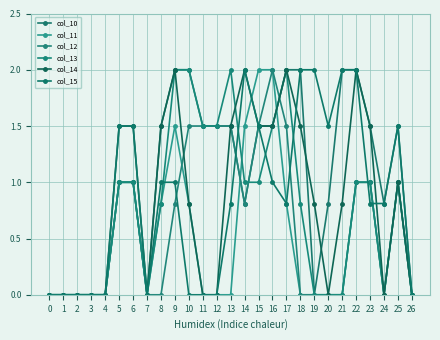

How many intersections are there between col_10 and col_13?

1